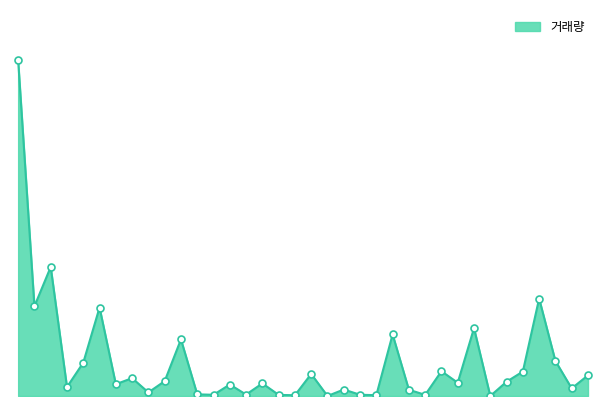

Does the chart have visible grid lines?

No